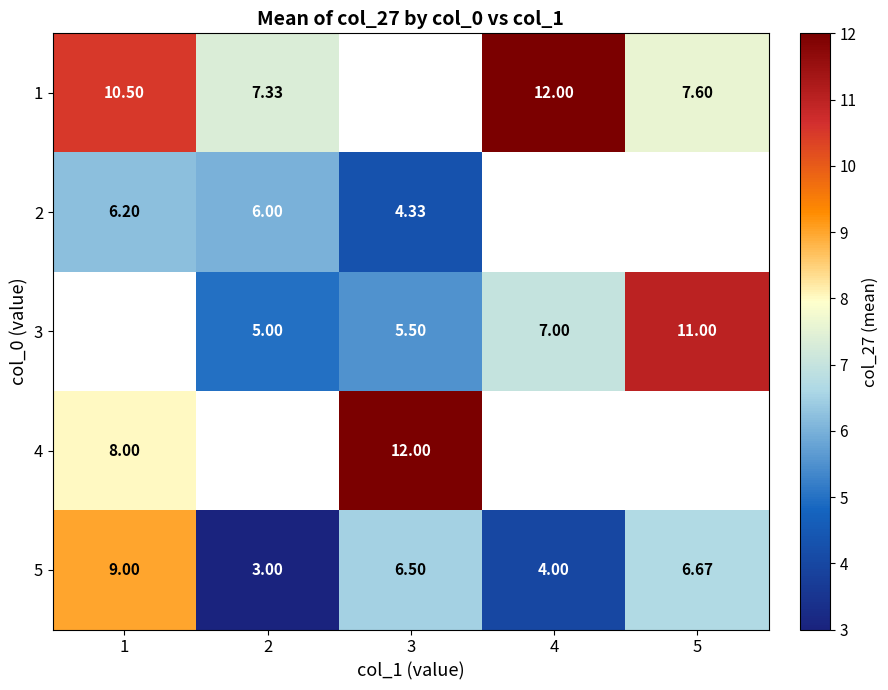

Is the value of 1 at 4 greater than the value of 5 at 3?

Yes